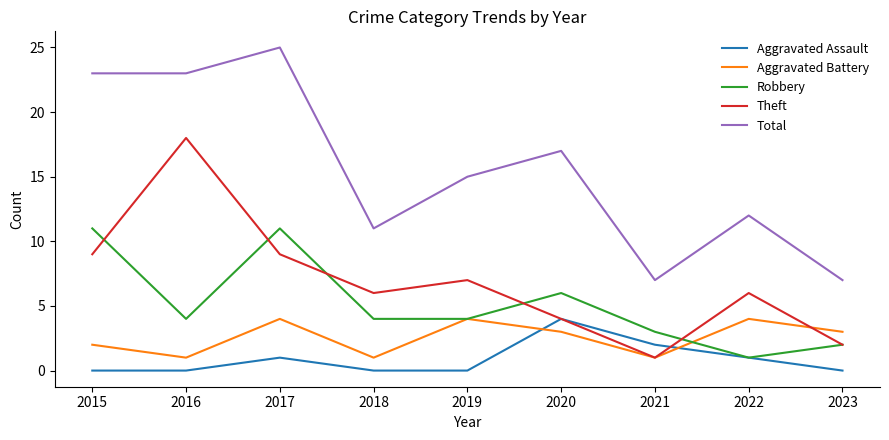

At which category is the sum across all series the highest?

2017